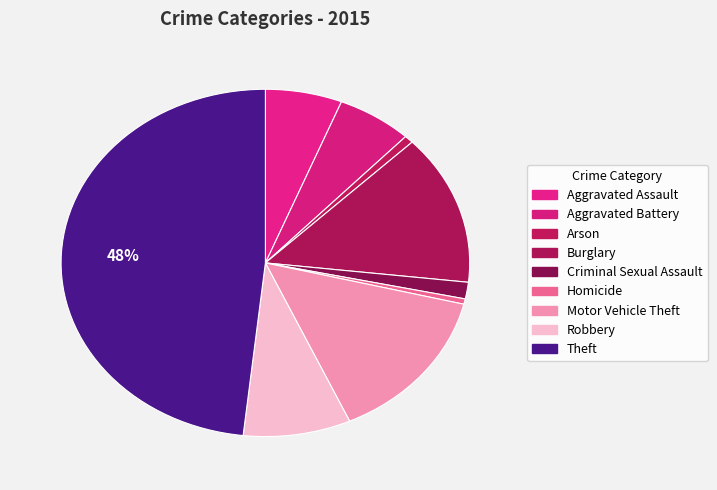

To the nearest percent, what is the average slice percentage?

11%